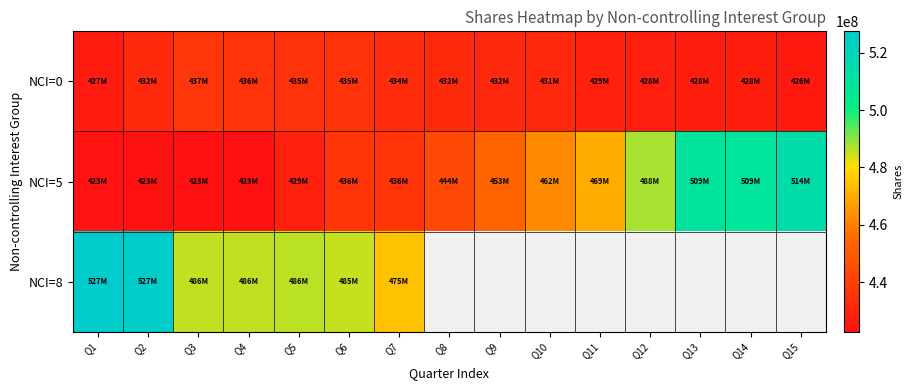

Which series has the largest range (max minus min)?

NCI=5